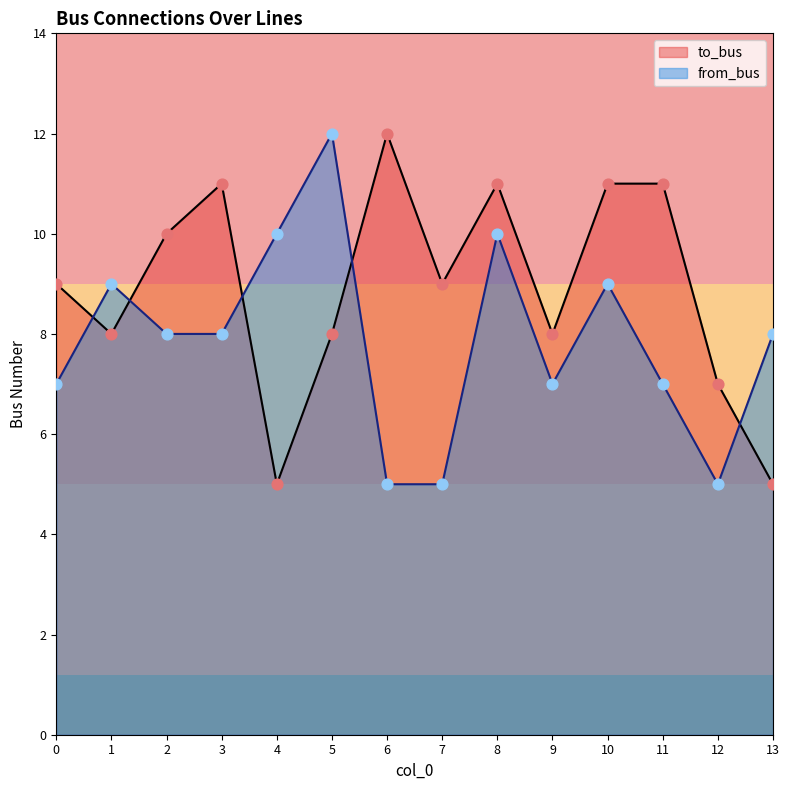

What are all the series names shown in the legend?

to_bus, from_bus